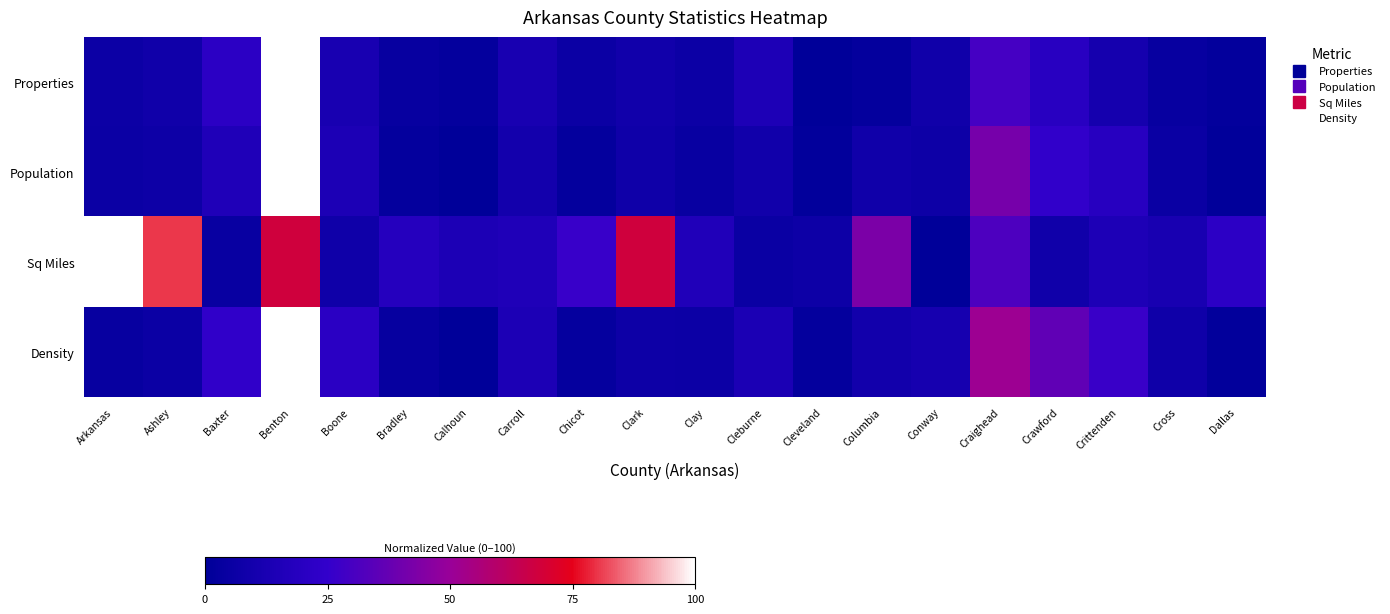

How many distinct data groups are displayed?

4